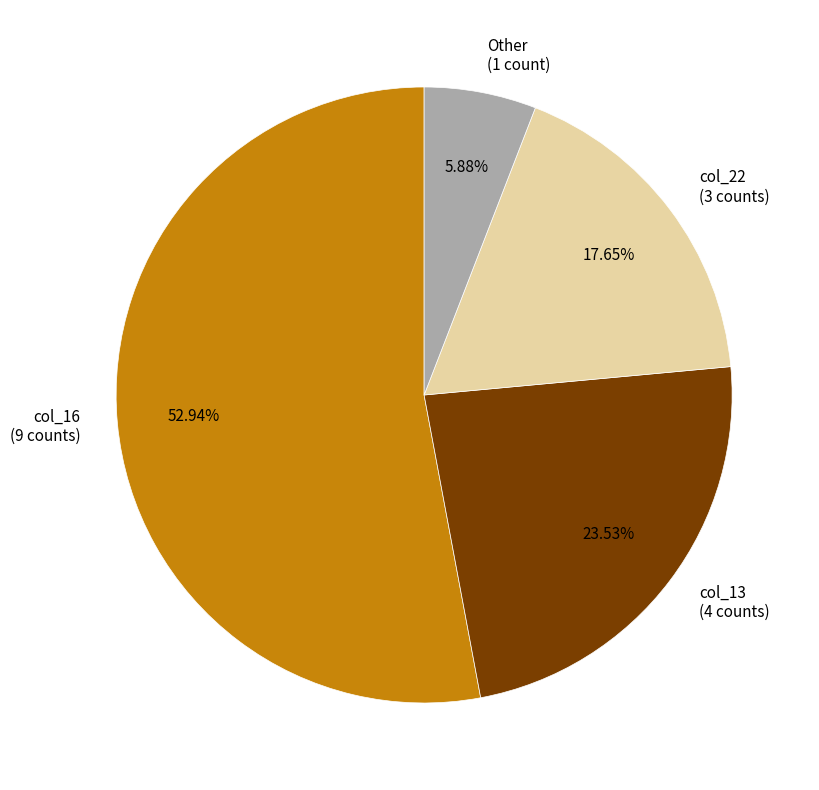

How many segments does this pie chart have?

4